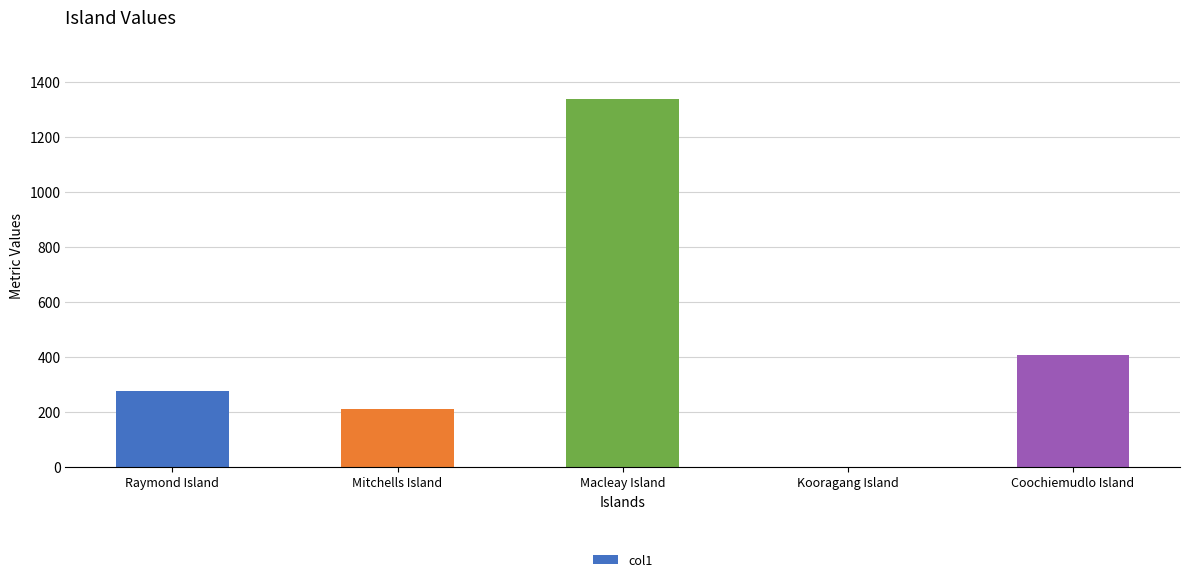

What is the difference between the values at Mitchells Island and Kooragang Island?

211